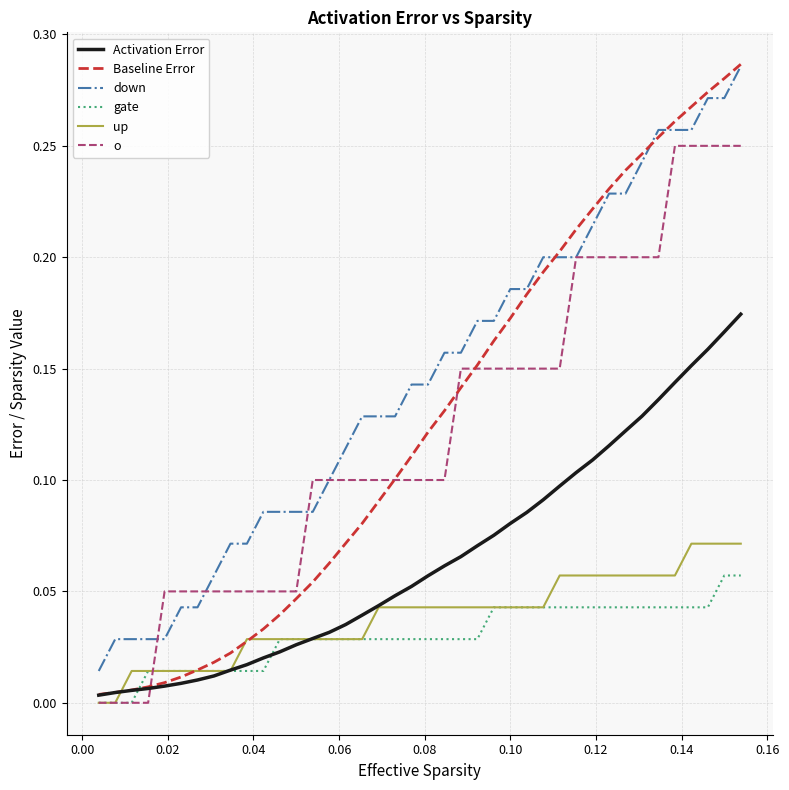

Which series has the largest range (max minus min)?

Baseline Error